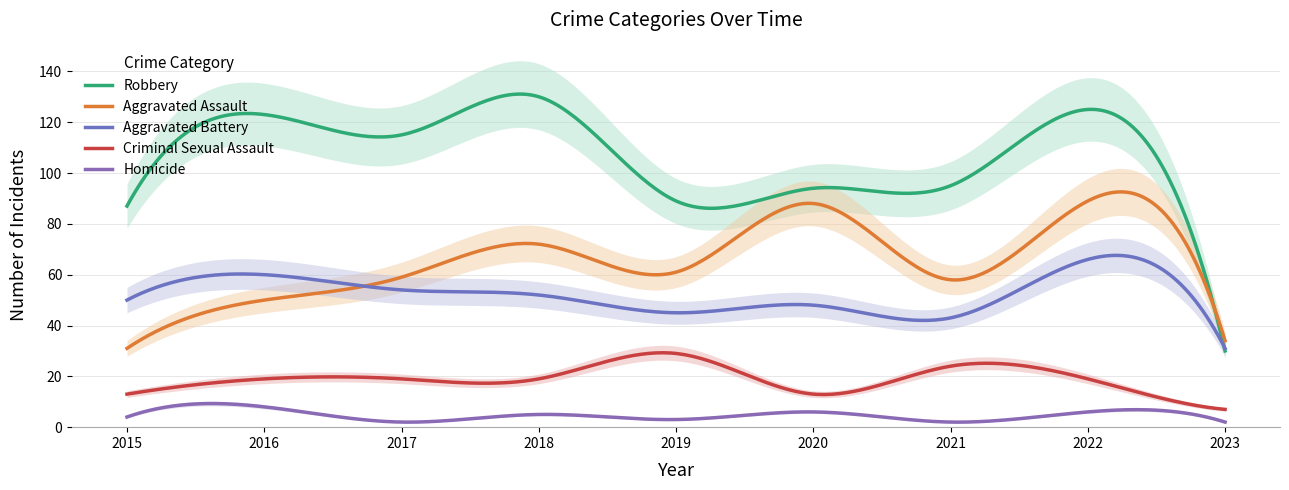

Which label corresponds to the smallest value in the chart?

2017